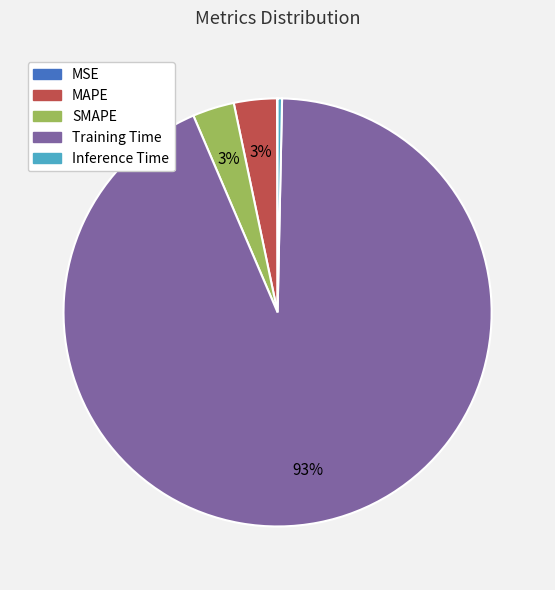

Is the sum of SMAPE and MAPE greater than half?

No